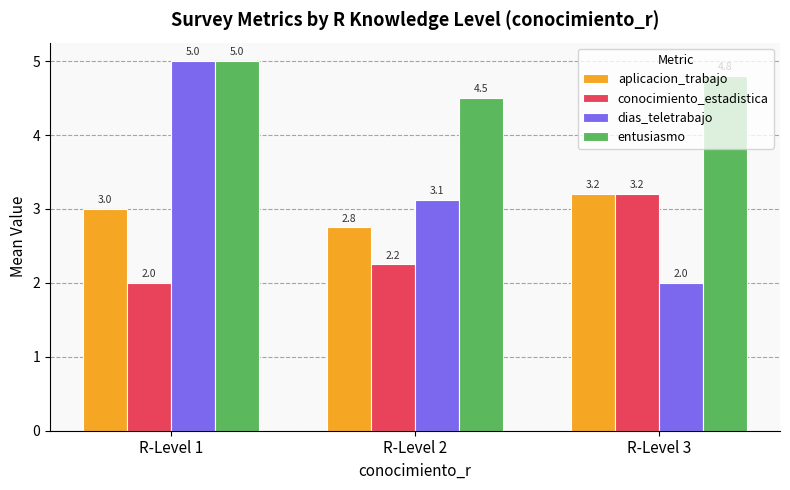

What is the sum of the aplicacion_trabajo values at R-Level 2 and R-Level 3?

6.0